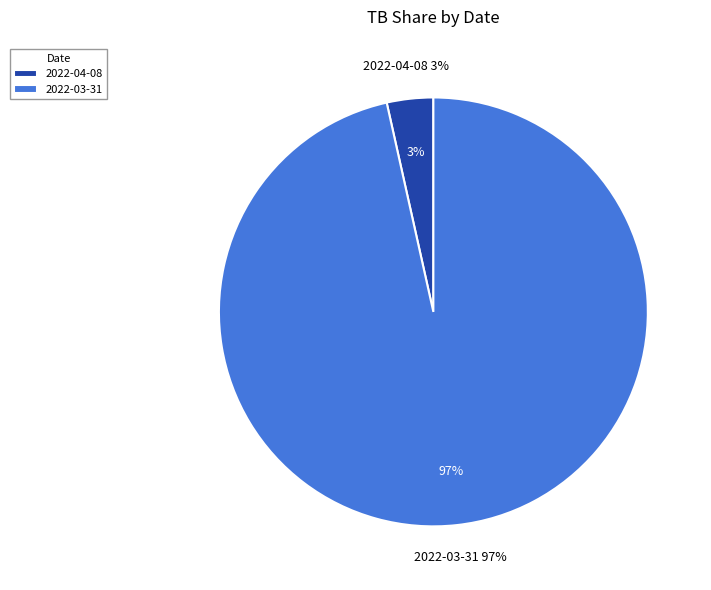

True or false: 2022-03-31 accounts for 97% of the total.

True